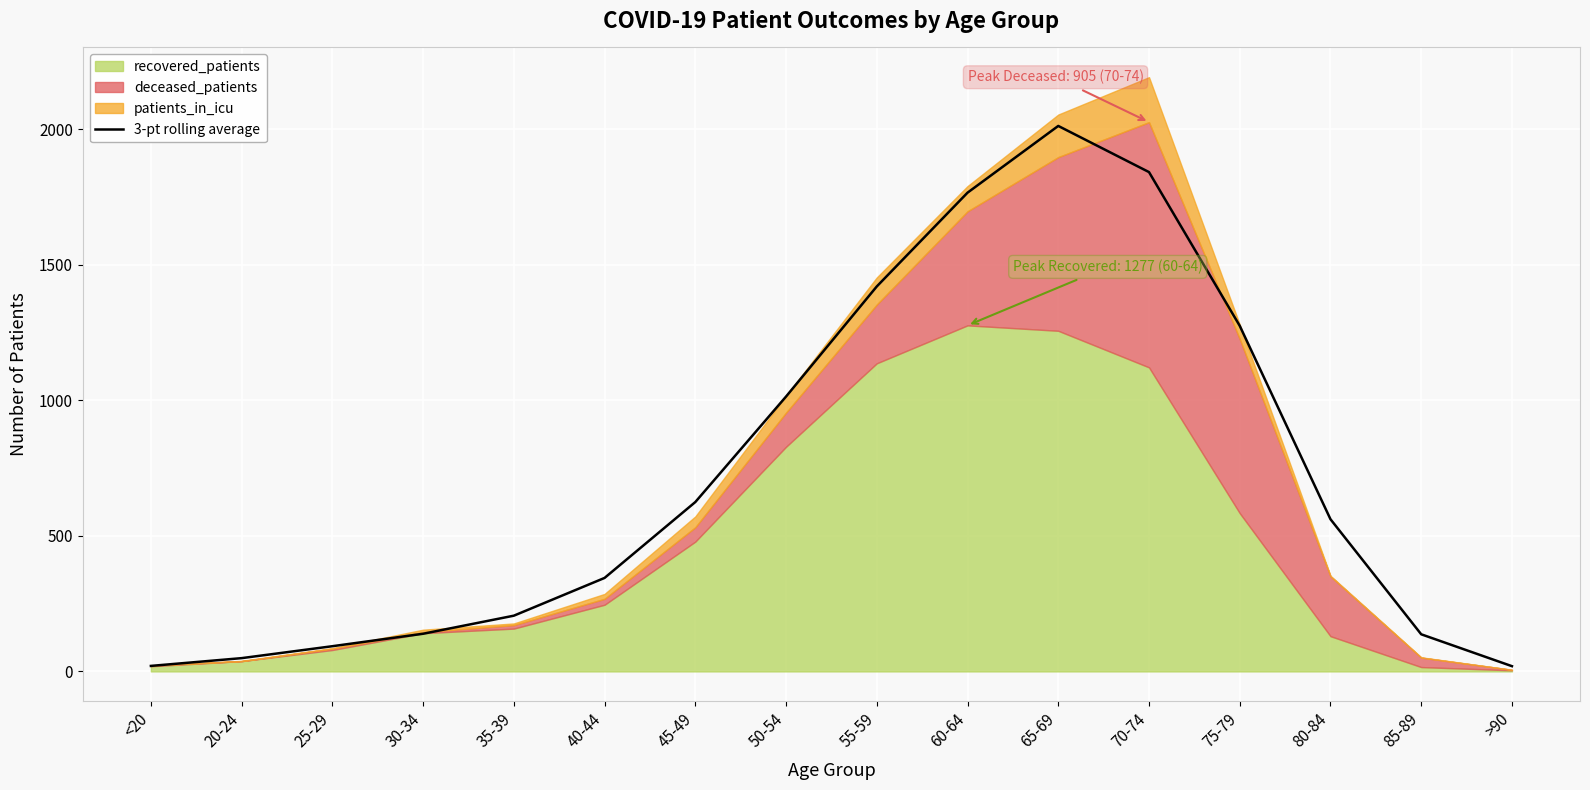

Reading right to left, extract all data points from this chart.

>90=19.3	85-89=137.0	80-84=561.7	75-79=1275.3	70-74=1842.7	65-69=2013.0	60-64=1766.7	55-59=1420.7	50-54=1014.3	45-49=625.0	40-44=345.0	35-39=205.7	30-34=139.0	25-29=93.0	20-24=49.0	<20=20.3